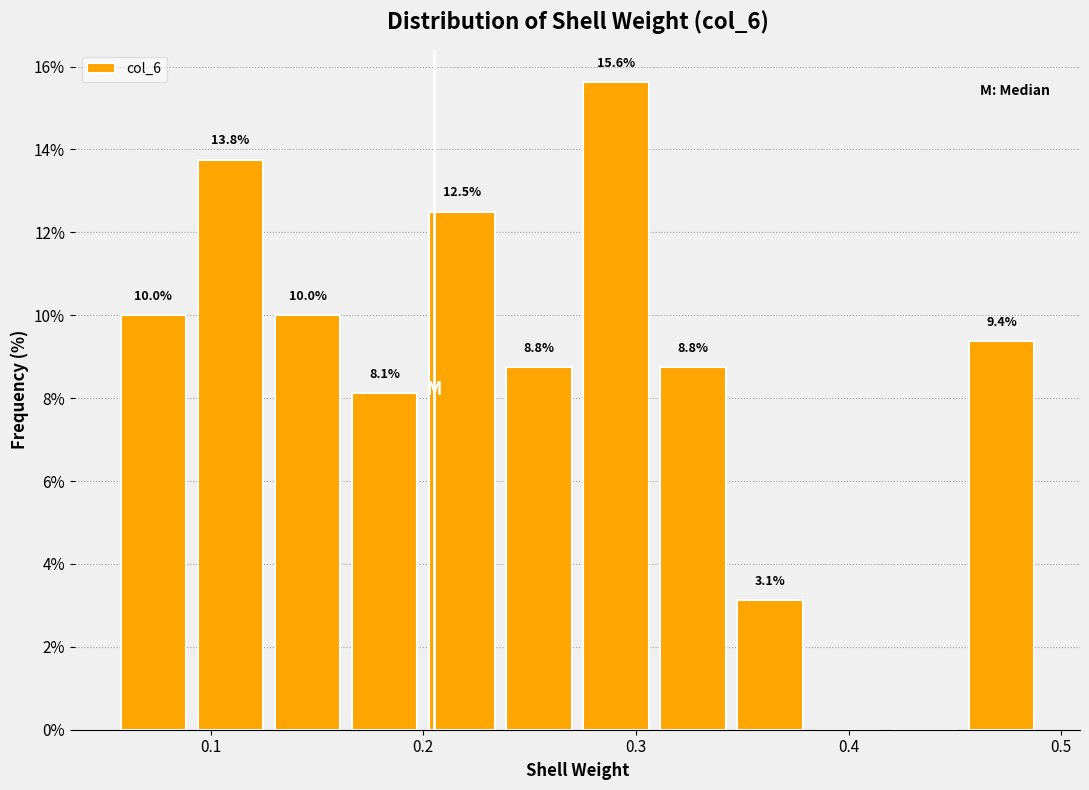

Around what value on the x-axis is the tallest bar? Give the approximate position of its centre, as read against the axis.

0.29